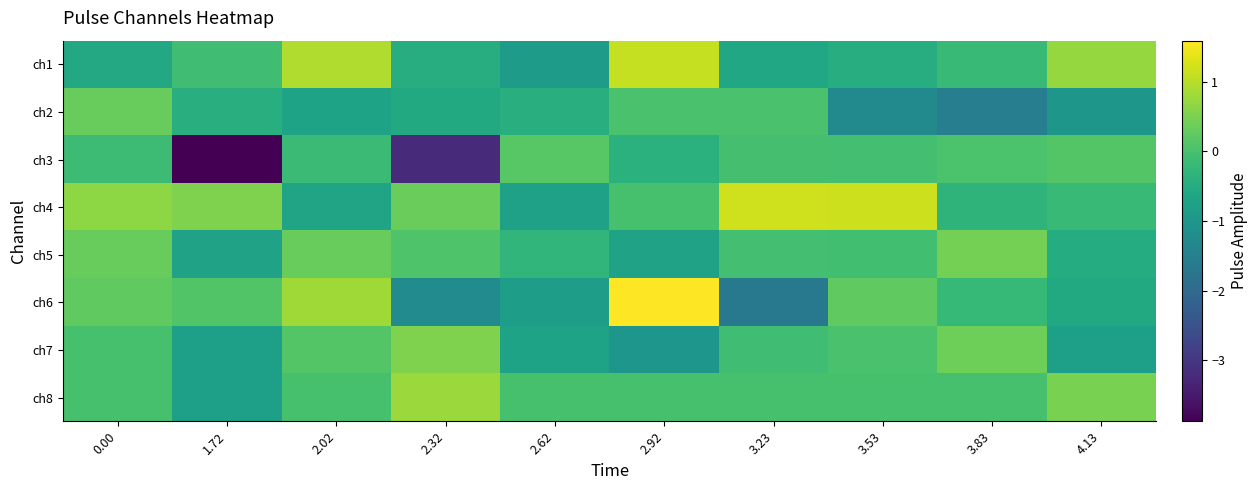

Rank the series by their maximum value, from highest to lowest.

ch6, ch4, ch1, ch8, ch7, ch5, ch2, ch3